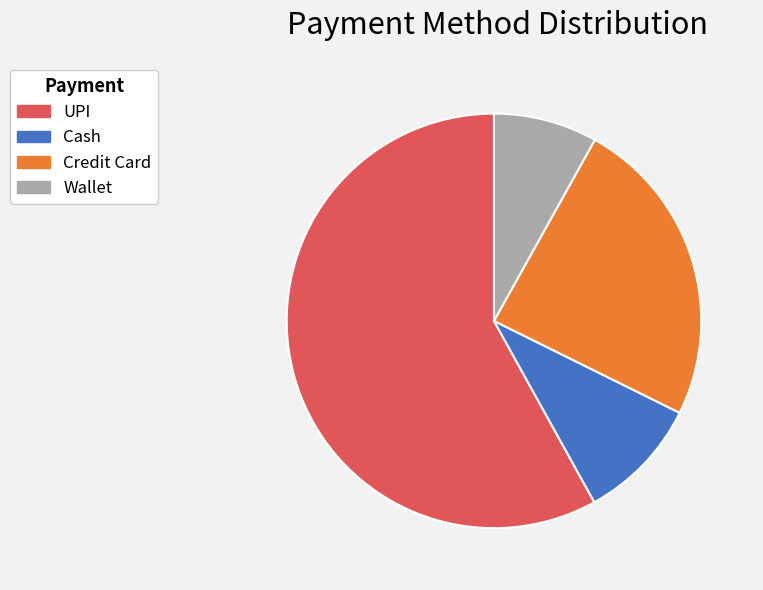

Which slice is the largest?

UPI